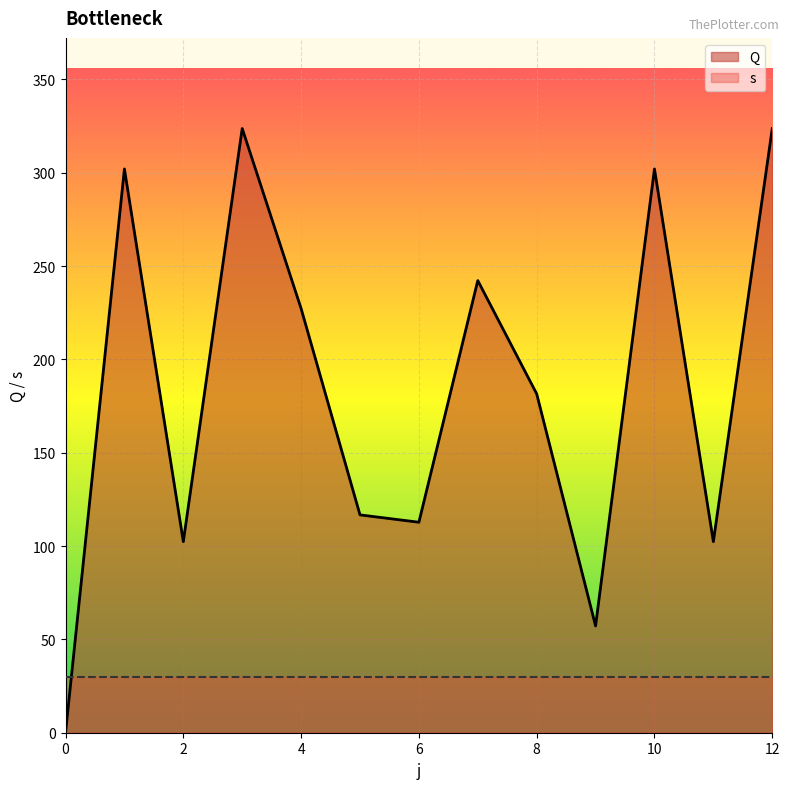

How many interior local valleys (lower than both neighbors) does the data have?

4